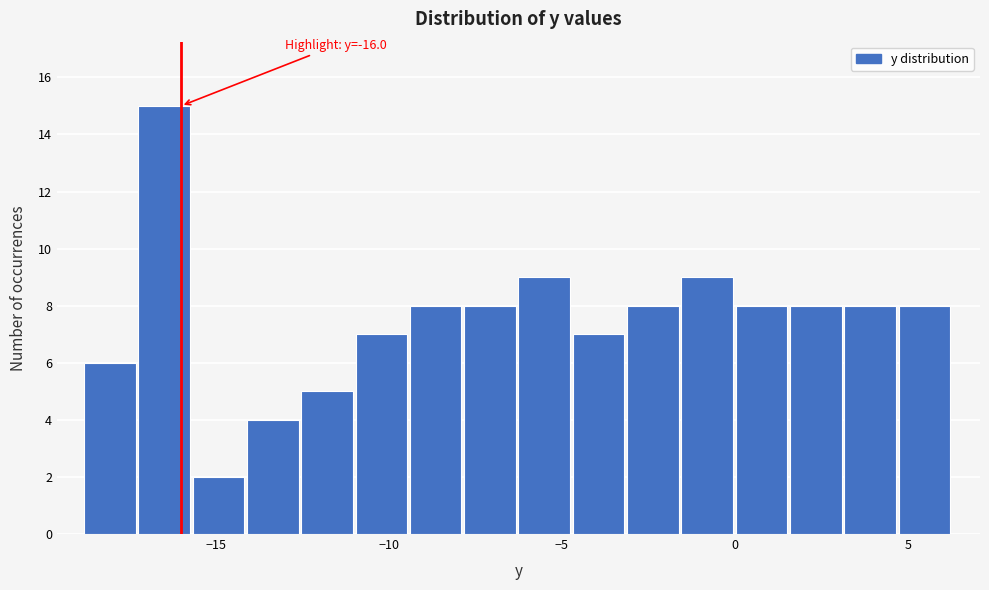

Read against the x-axis, roughly where is the centre of the tallest bar?

-16.5